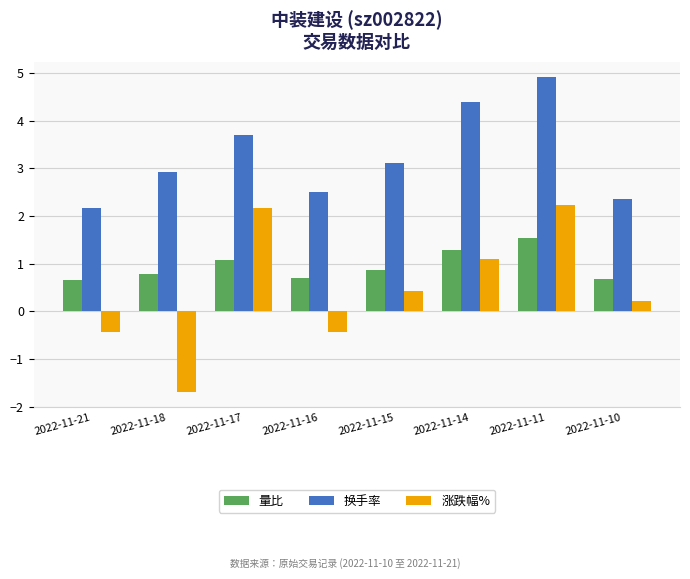

At which category is the sum across all series the highest?

2022-11-11